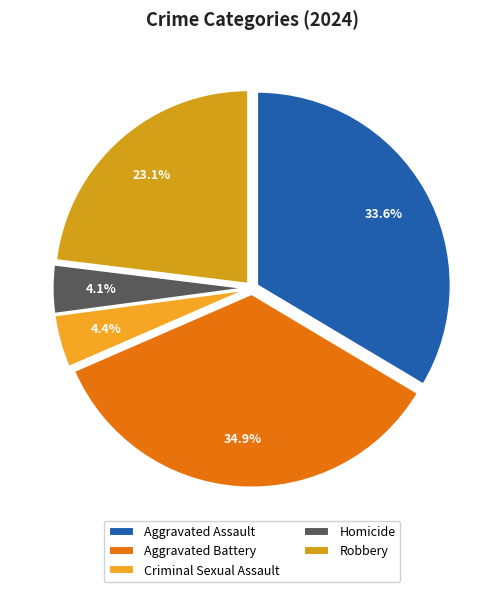

Is there a majority slice in this chart?

No